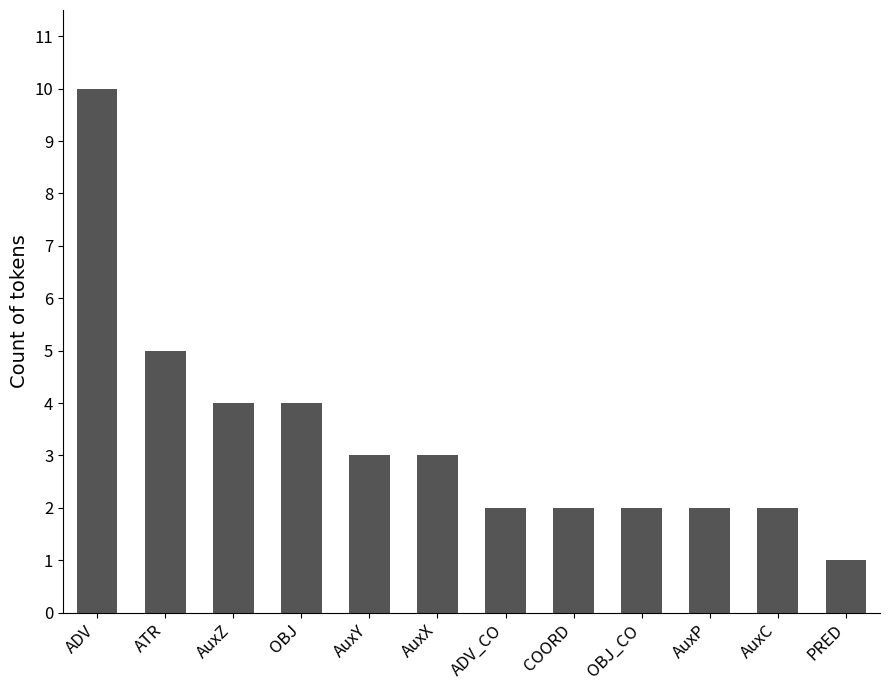

What is the change in value from AuxX to OBJ_CO?

-1